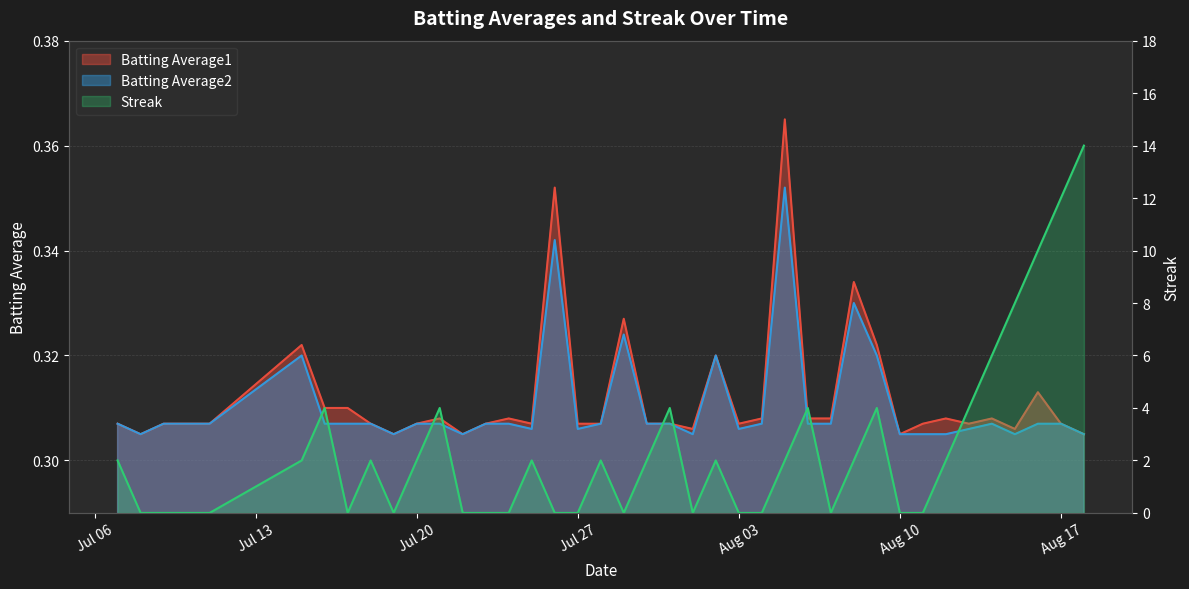

True or false: Batting Average2 has more than 1 interior local peaks.

True